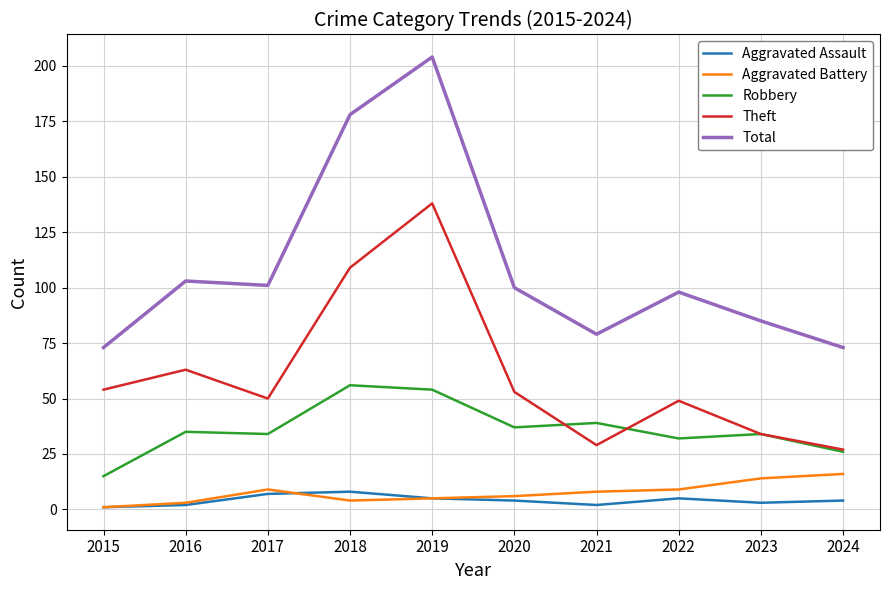

Count the Aggravated Assault values in the range 2 to 5.

7